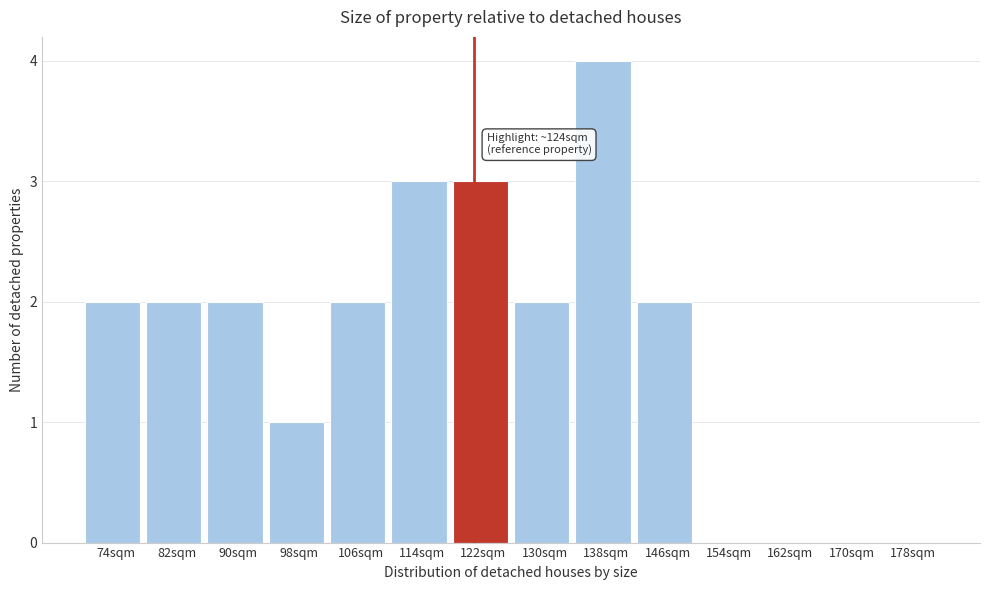

Reading right to left, what are all the values shown in this chart?

178sqm=0	170sqm=0	162sqm=0	154sqm=0	146sqm=2	138sqm=4	130sqm=2	122sqm=3	114sqm=3	106sqm=2	98sqm=1	90sqm=2	82sqm=2	74sqm=2